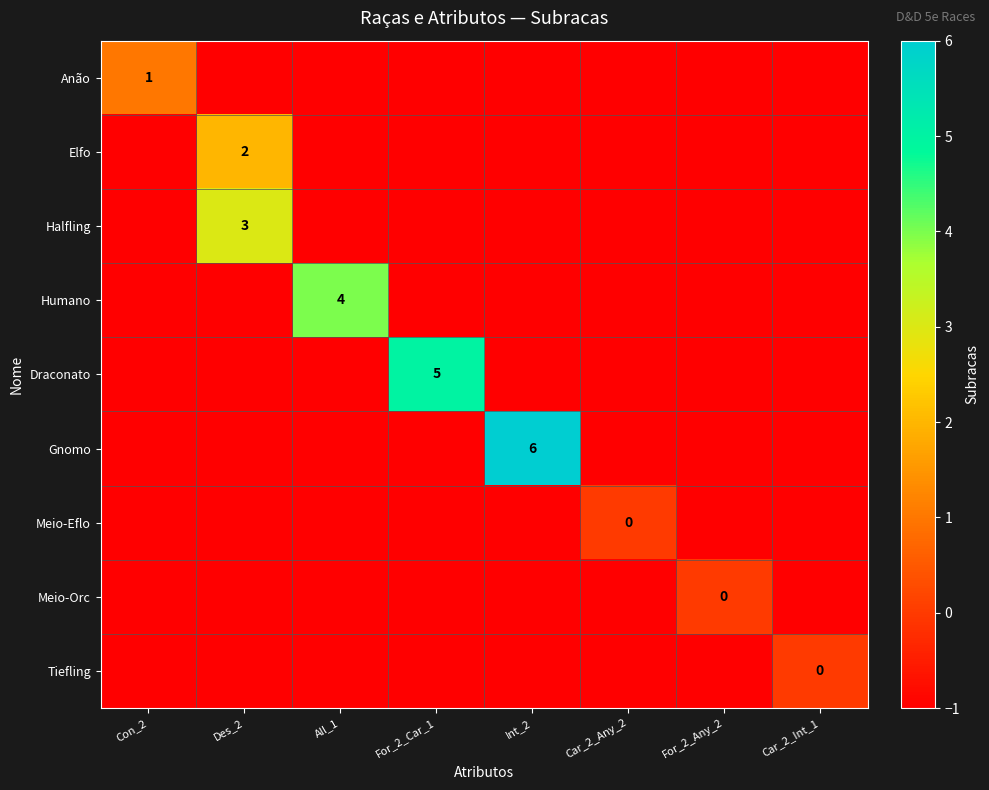

Rank the categories by Tiefling value from highest to lowest.

Car_2_Int_1, Con_2, Des_2, All_1, For_2_Car_1, Int_2, Car_2_Any_2, For_2_Any_2